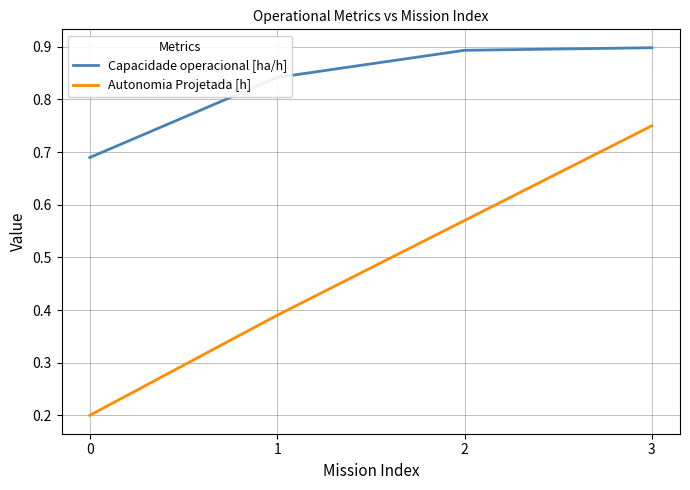

Rank the series by their average value, from lowest to highest.

Autonomia Projetada [h], Capacidade operacional [ha/h]